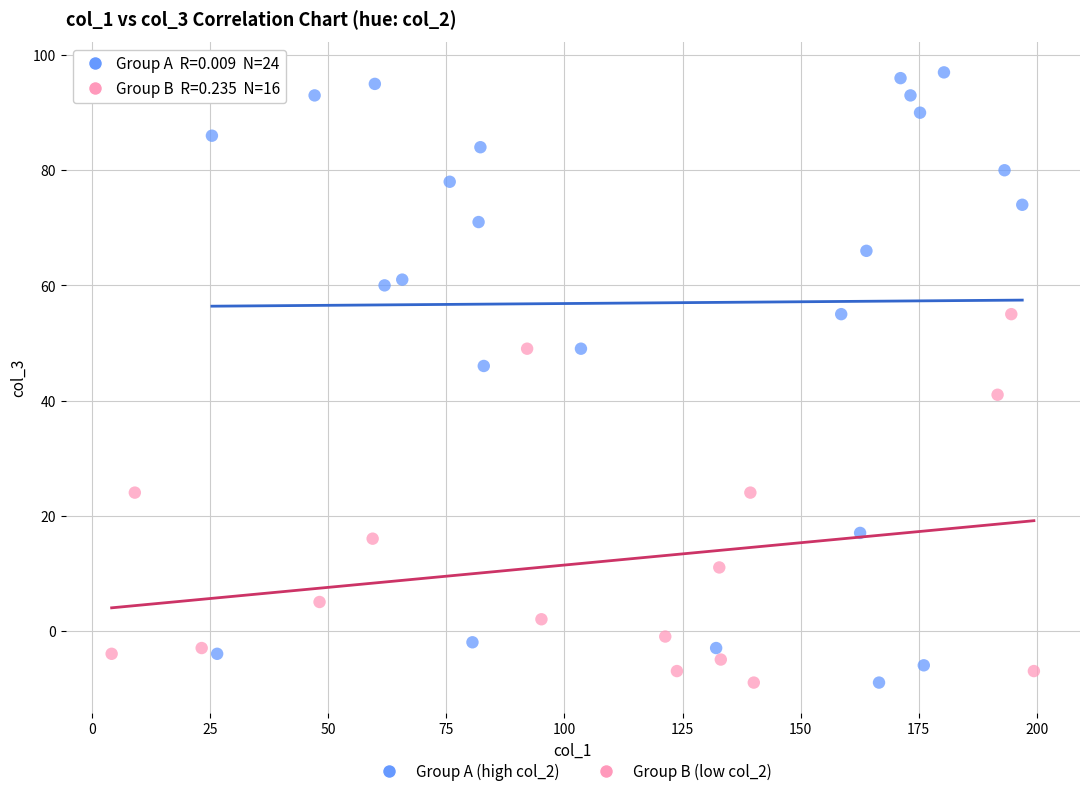

Which series contains the highest Y value?

Group A (high col_2)